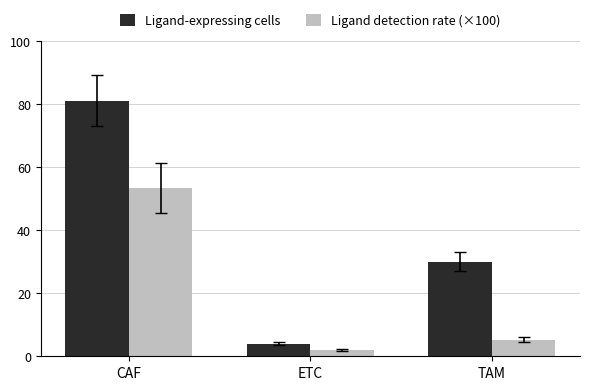

What is the total value across all series at TAM?

35.2